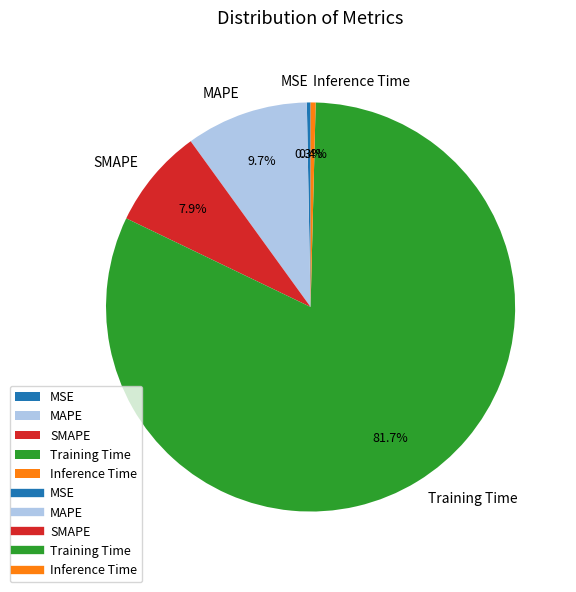

Which category has the biggest portion of the pie?

Training Time